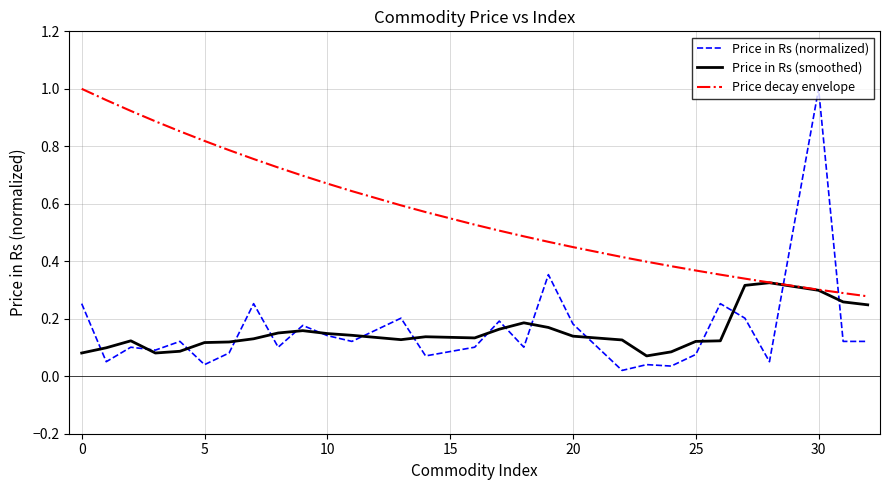

How many times do Price decay envelope and Price in Rs (normalized) cross each other?

2